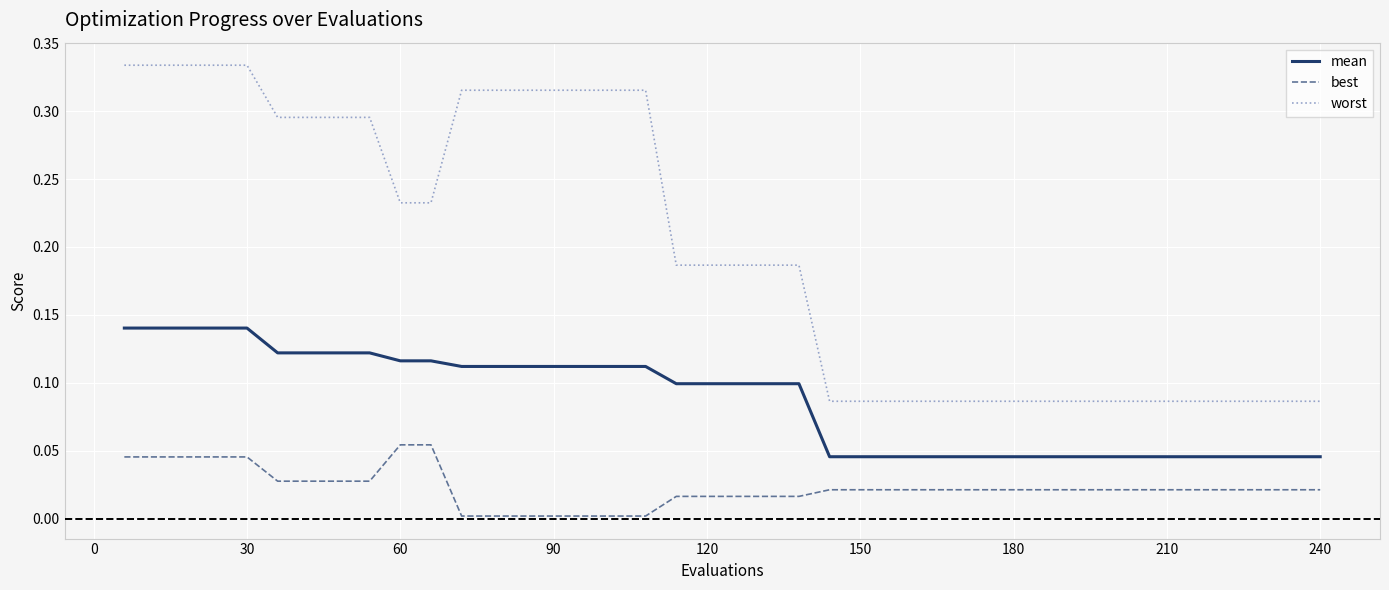

Which series has the largest range (max minus min)?

worst